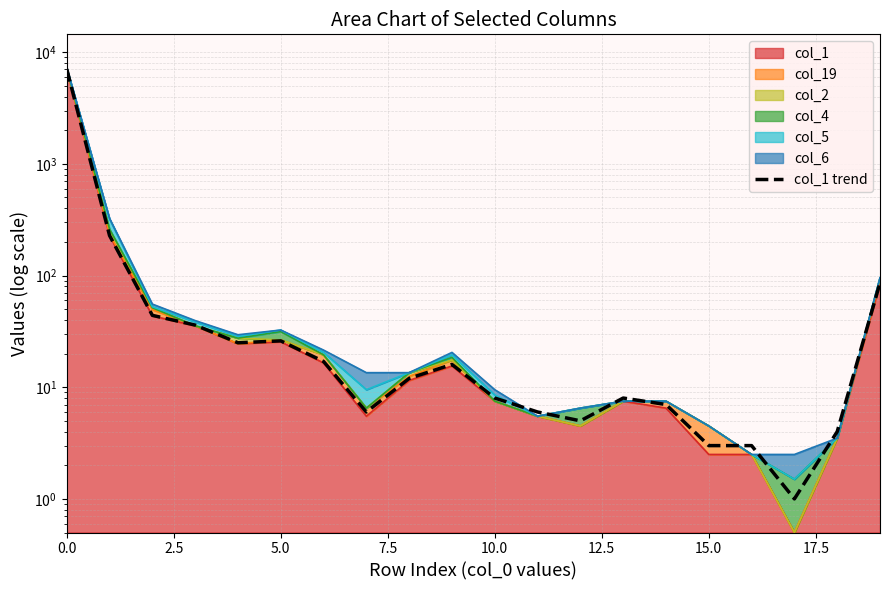

What is the label of the 7th point from the right?

13